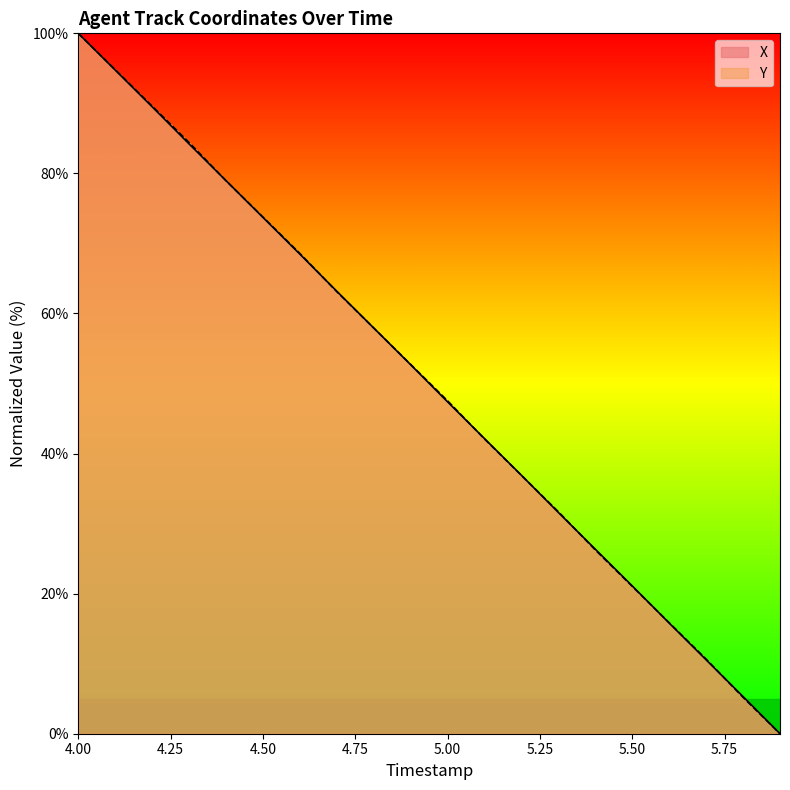

What is the value of the Y point at the 18th from the left?

10.6